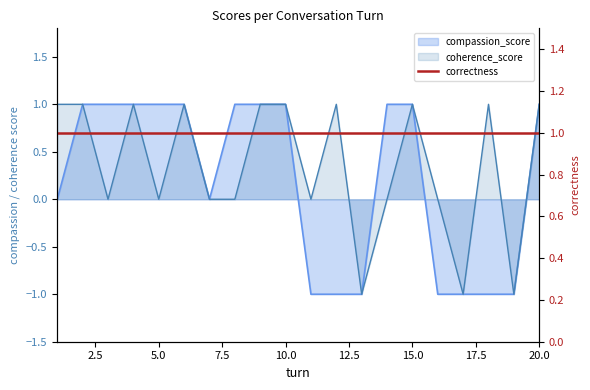

True or false: compassion_score and coherence_score intersect in this chart.

False